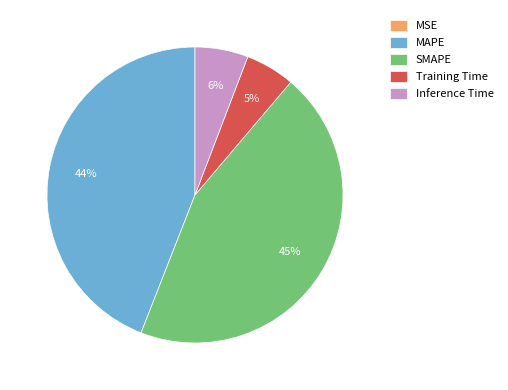

True or false: SMAPE accounts for 31% of the total.

False